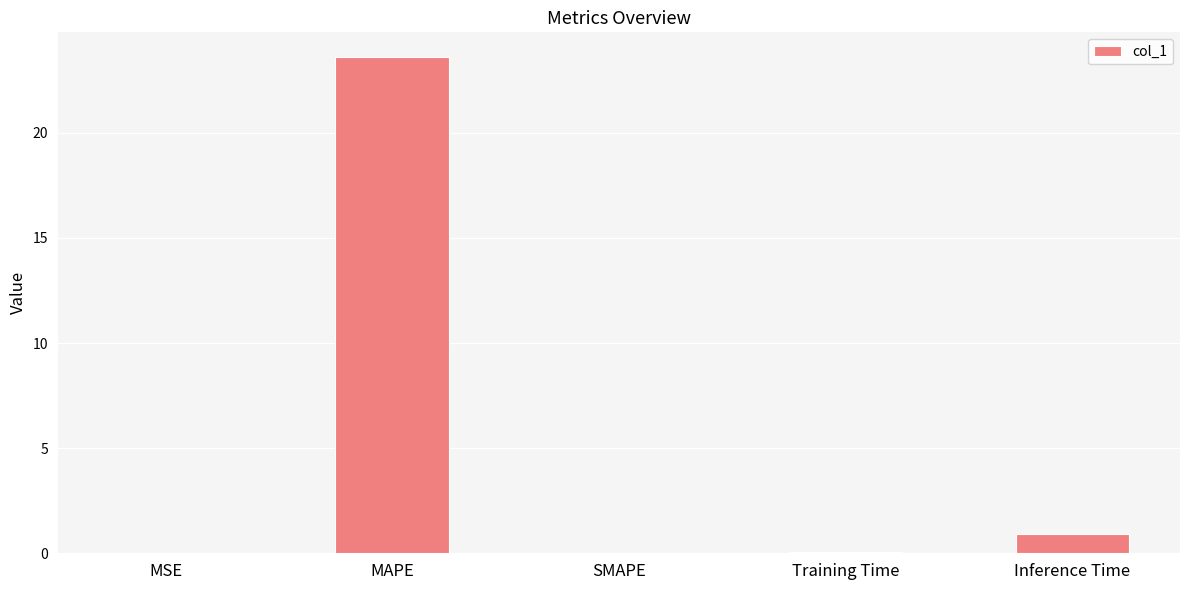

What is the sum of the values at Inference Time and MAPE?

24.5